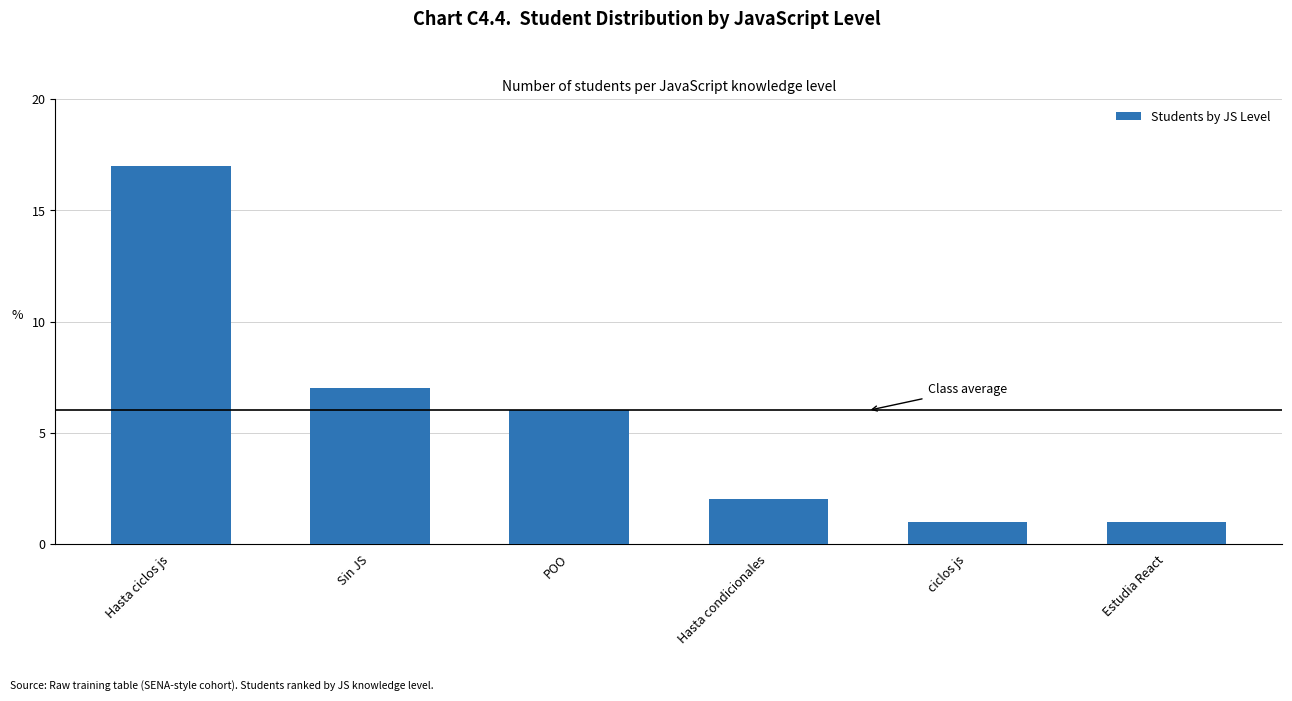

How many bars are there in total?

6